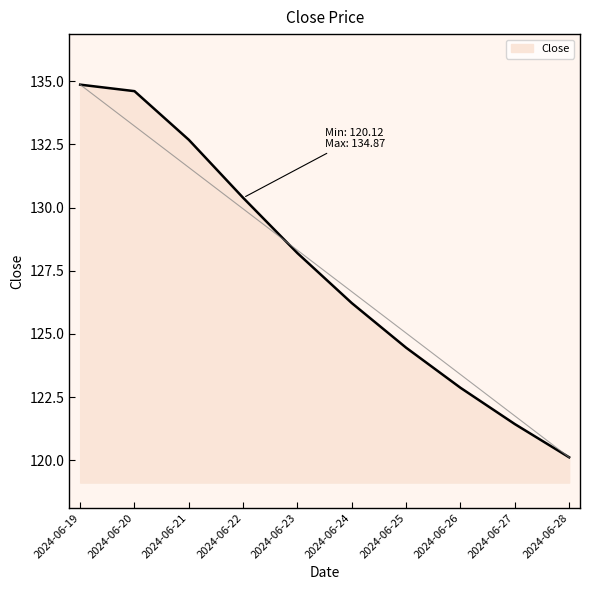

Reading left to right, extract all data points from this chart.

2024-06-19=134.9	2024-06-20=134.6	2024-06-21=132.7	2024-06-22=130.4	2024-06-23=128.2	2024-06-24=126.2	2024-06-25=124.5	2024-06-26=122.9	2024-06-27=121.4	2024-06-28=120.1